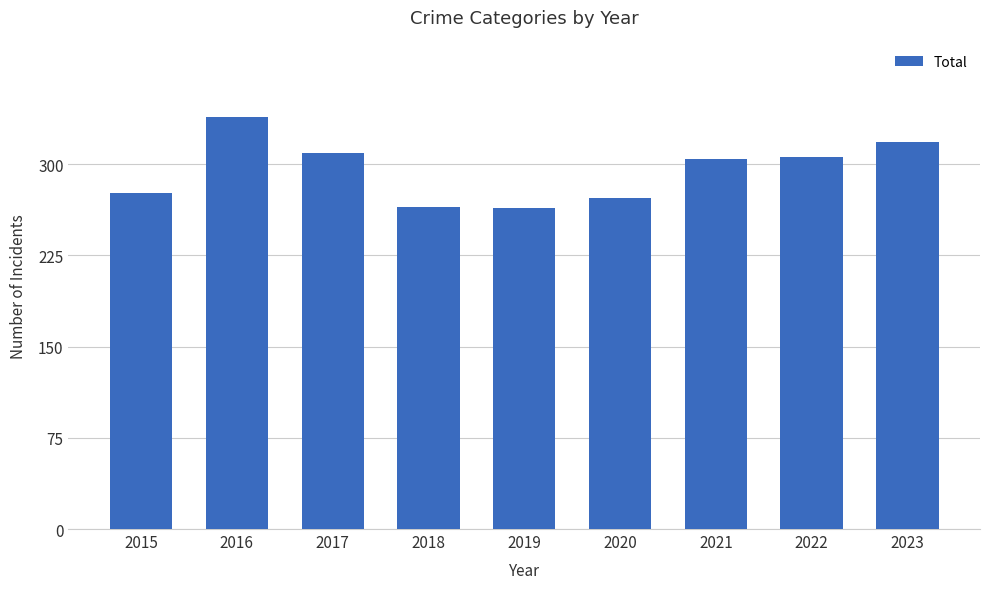

What is the ratio of the value at 2022 to the value at 2019?

1.2